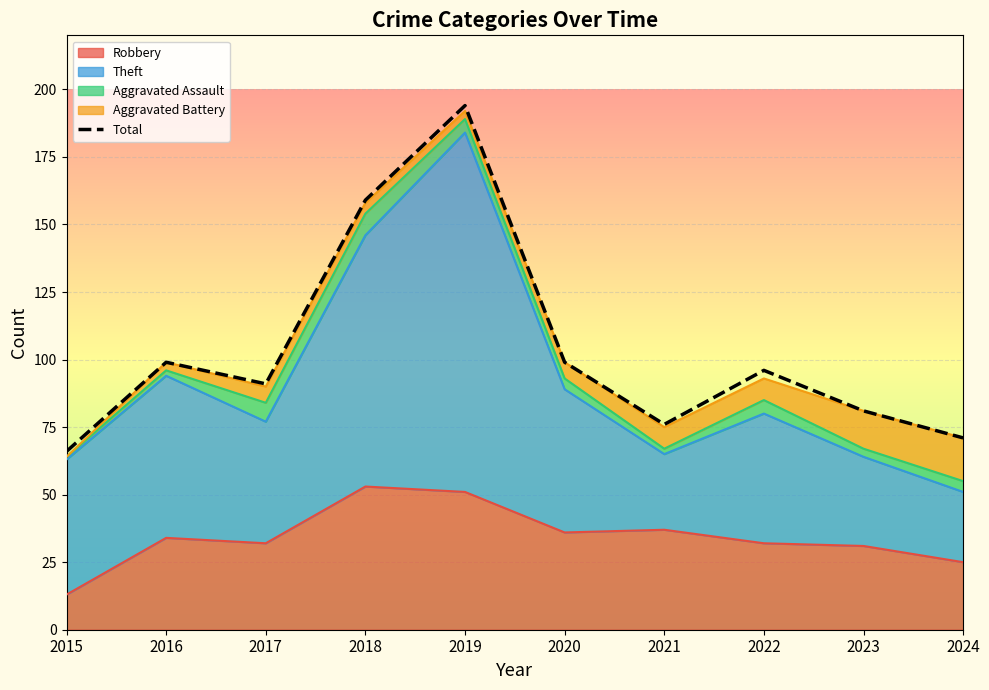

List the labels in order of value, largest first.

2019, 2018, 2016, 2020, 2022, 2017, 2023, 2021, 2024, 2015